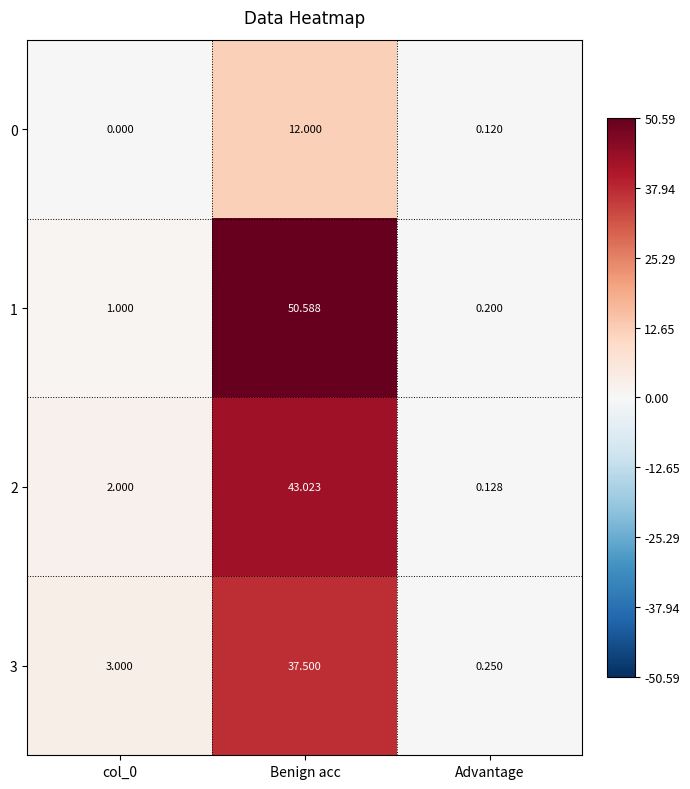

At which label is 0 closest to 6?

Advantage